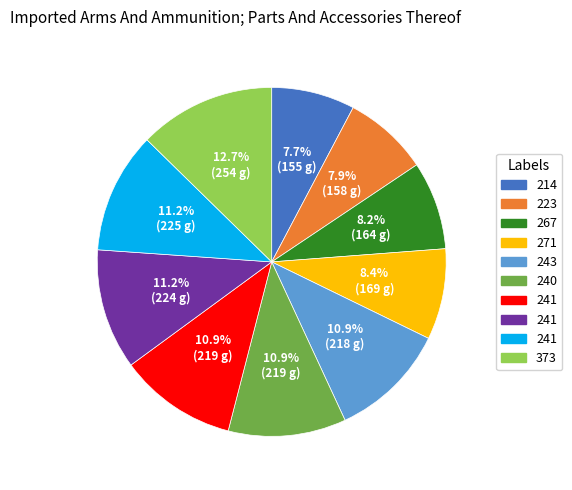

To the nearest percent, what is the difference between the largest and smallest slice percentages?

5%